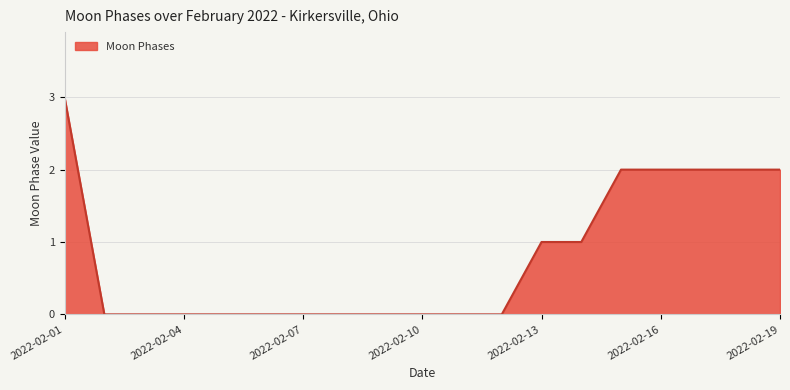

What is the difference between the maximum and minimum values?

3